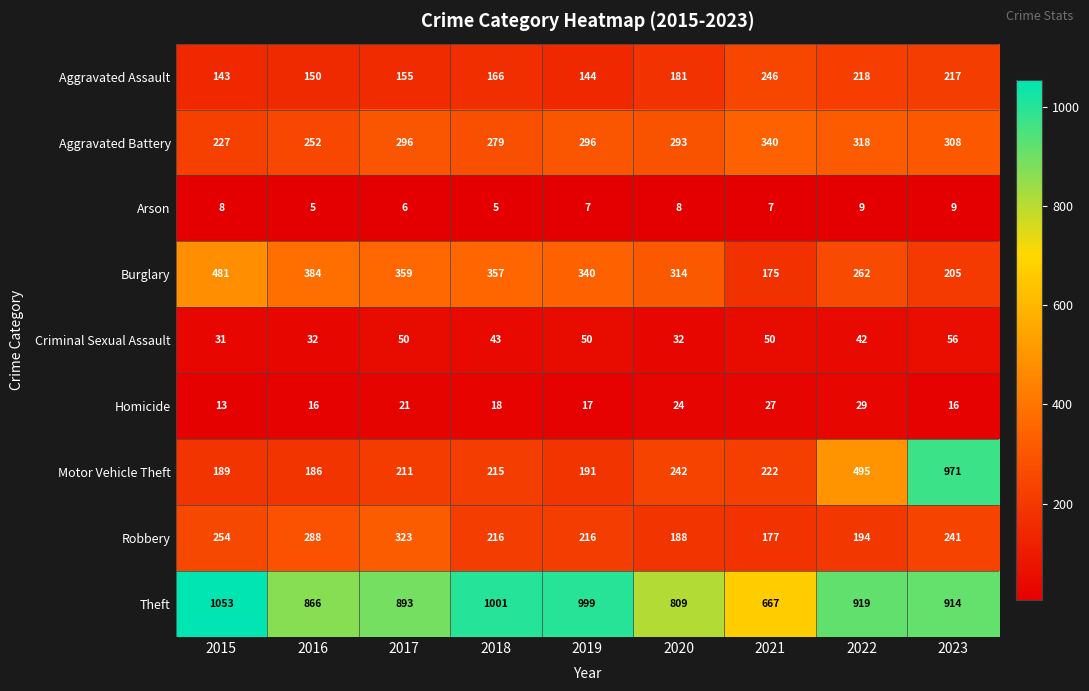

What is the difference between the second highest and second lowest values in the Homicide series?

11